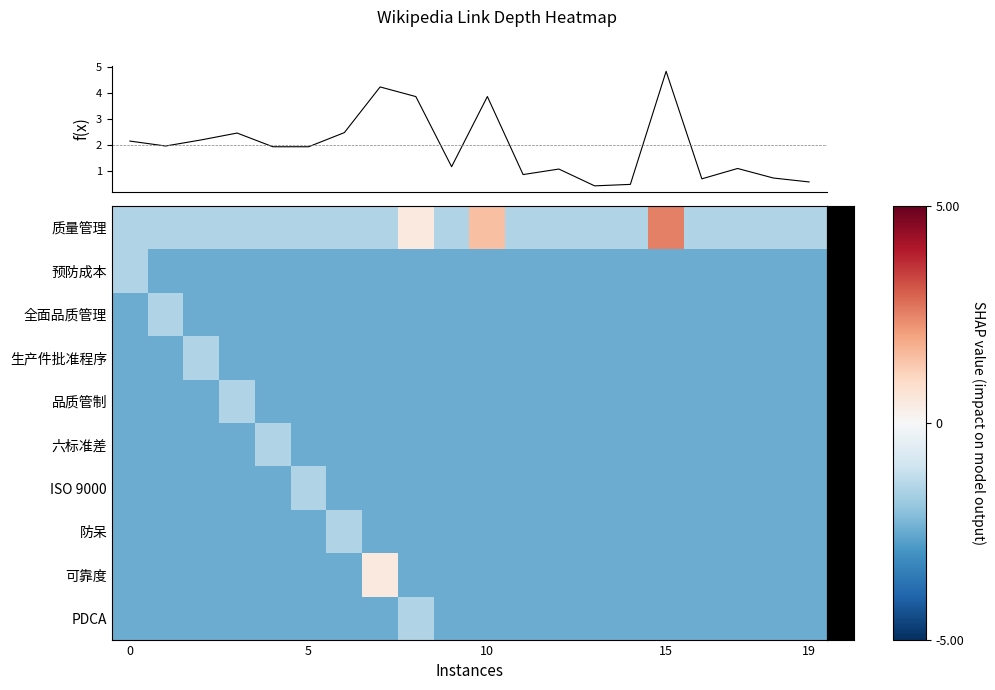

How many series are shown in this chart?

11